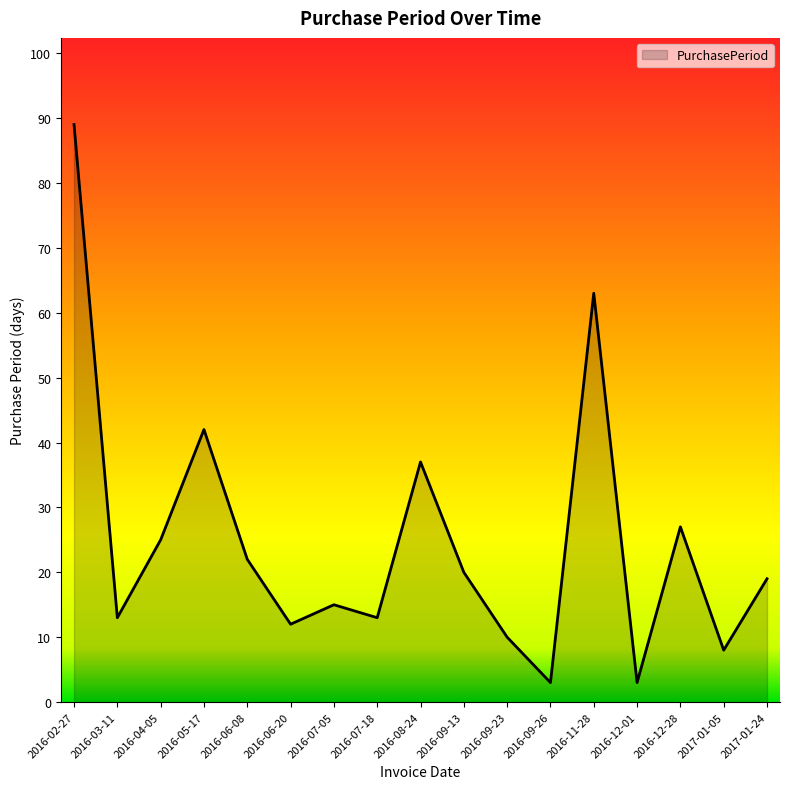

Where is the data nearest to the value 46?

2016-05-17